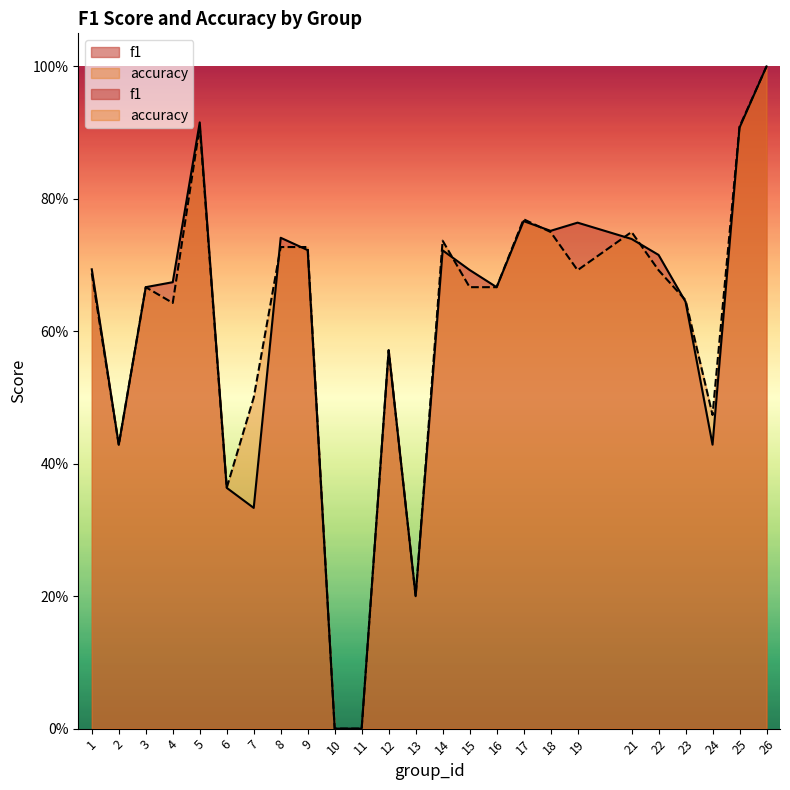

What is the maximum value shown in the chart?

1.0